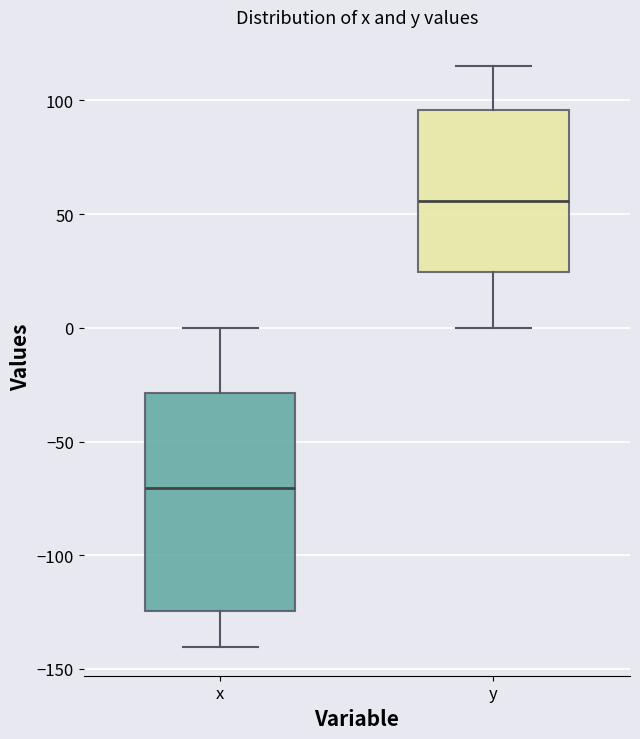

Which box's median line is the lowest?

x